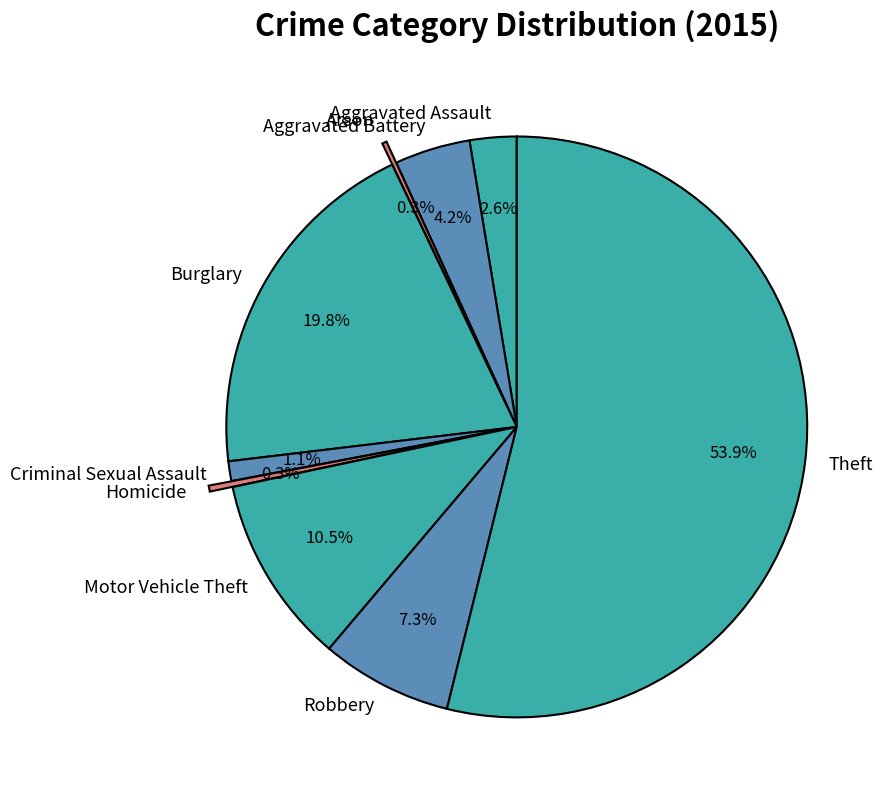

Which has a higher value, Motor Vehicle Theft or Aggravated Assault?

Motor Vehicle Theft